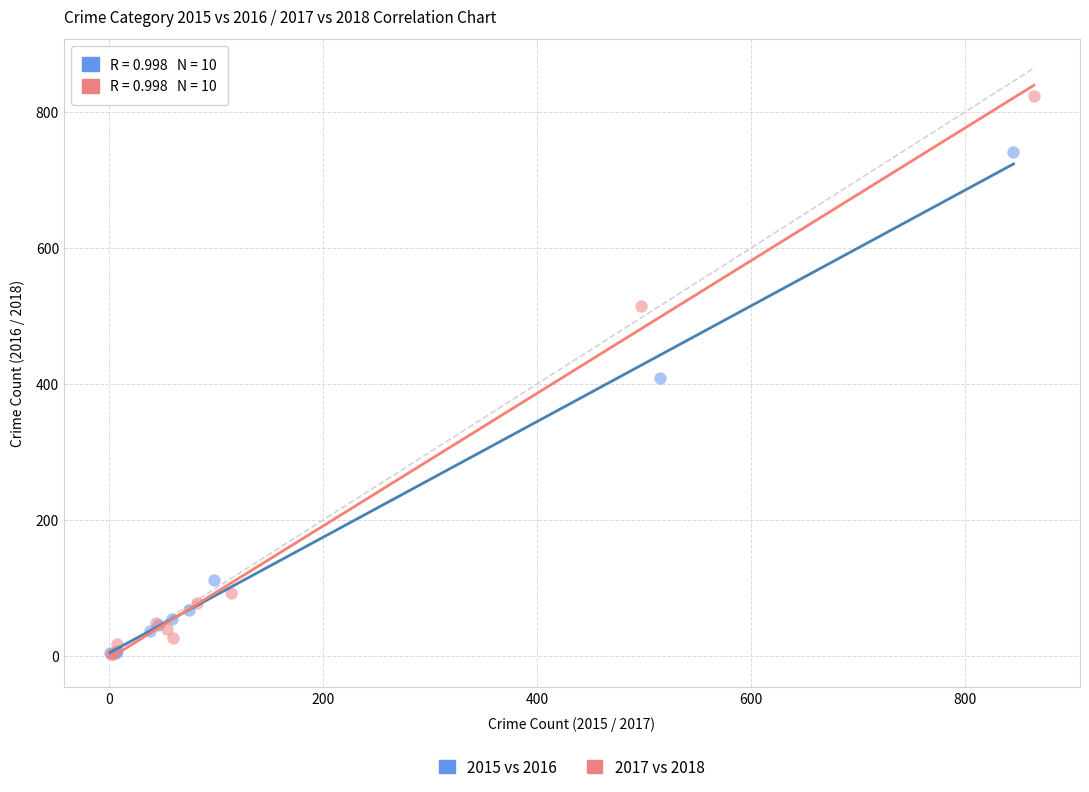

Which series reaches the maximum Y coordinate?

2017 vs 2018